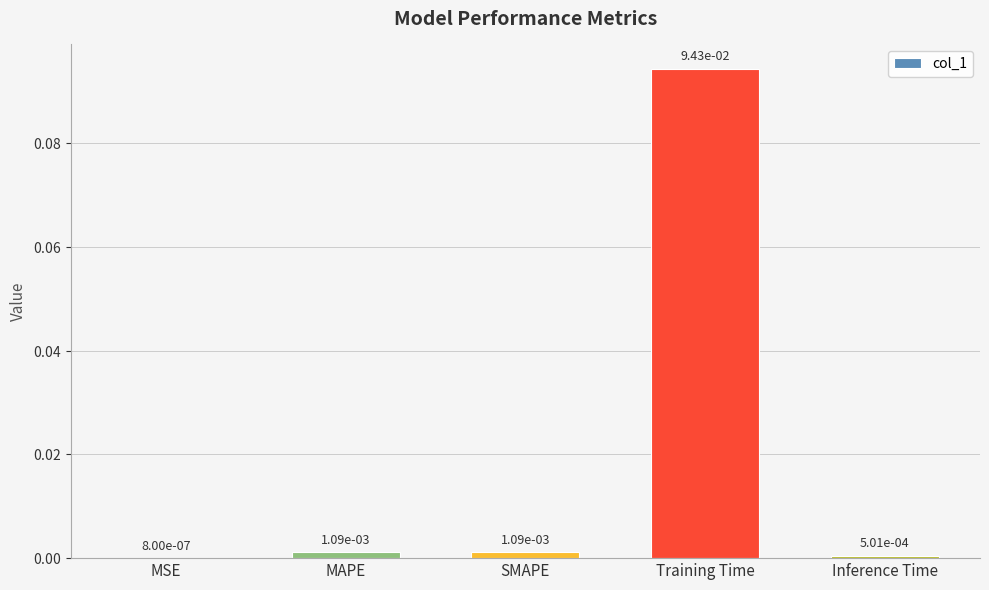

True or false: the data shows 0.2 at Training Time.

False